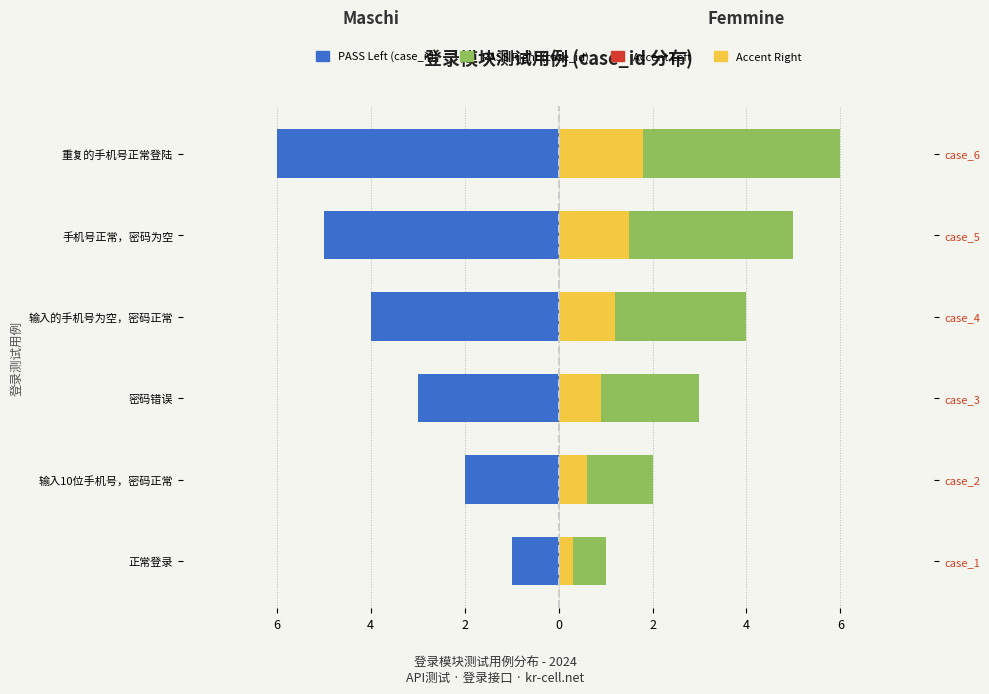

How many bars are there in total?

24